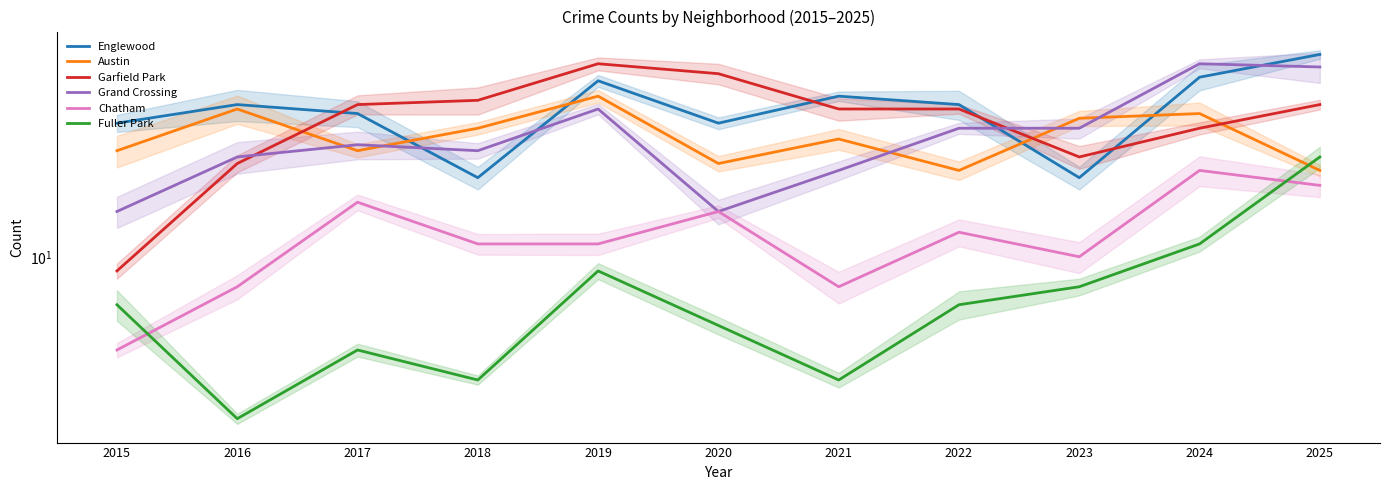

How many intersections are there between Garfield Park and Englewood?

4